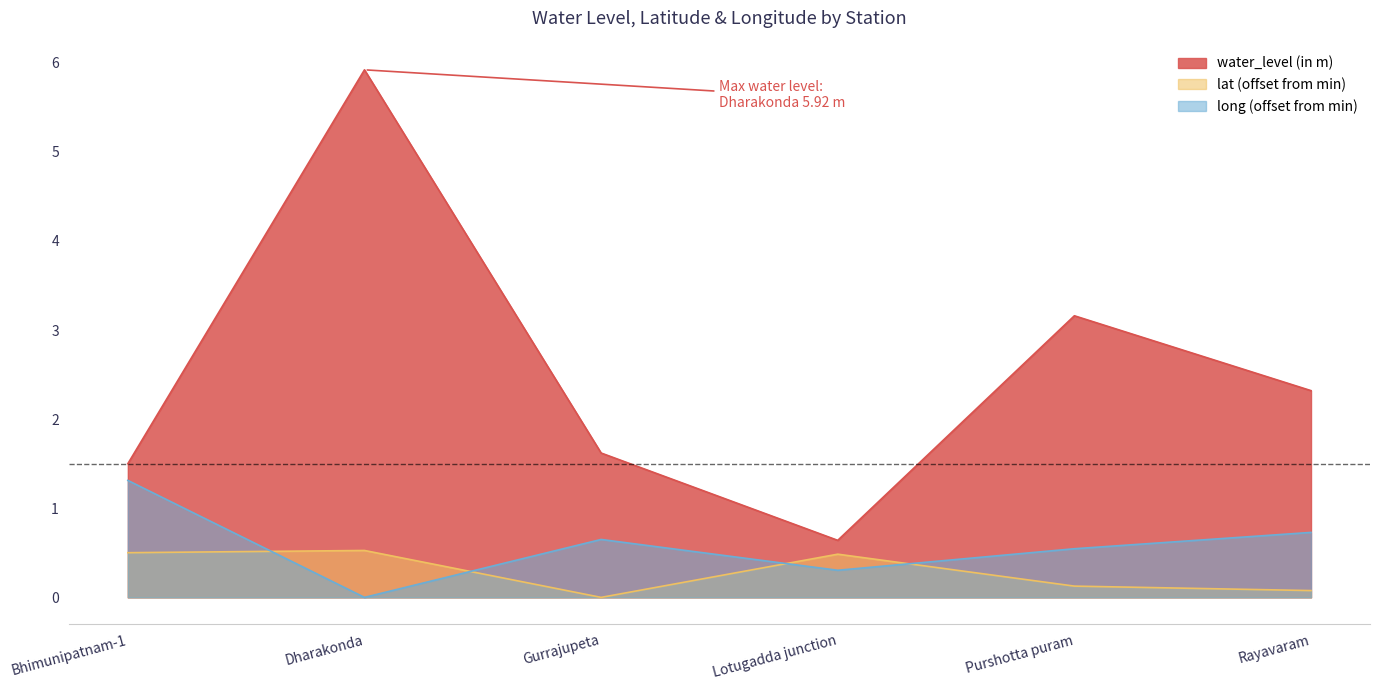

Reading left to right, transcribe all the data shown in this chart.

water_level (in m): Bhimunipatnam-1=1.5	Dharakonda=5.9	Gurrajupeta=1.6	Lotugadda junction=0.6	Purshotta puram=3.2	Rayavaram=2.3
lat: Bhimunipatnam-1=0.5	Dharakonda=0.5	Gurrajupeta=0.0	Lotugadda junction=0.5	Purshotta puram=0.1	Rayavaram=0.1
long: Bhimunipatnam-1=1.3	Dharakonda=0.0	Gurrajupeta=0.7	Lotugadda junction=0.3	Purshotta puram=0.5	Rayavaram=0.7